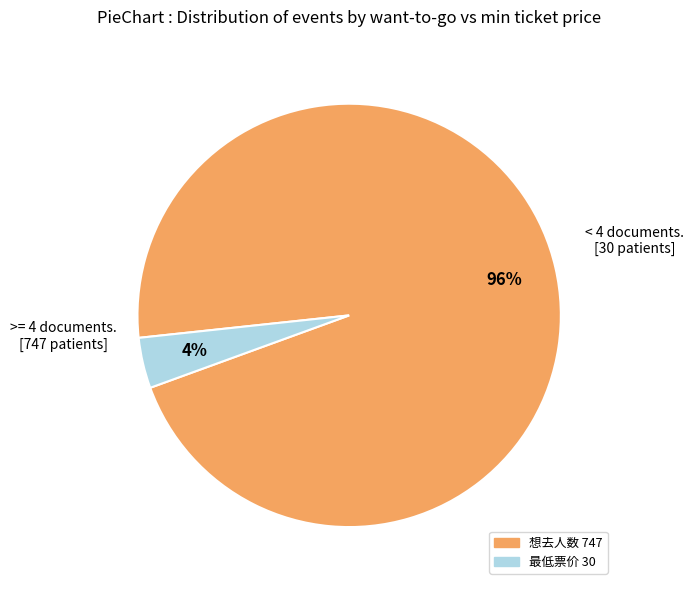

To the nearest percent, what is the combined percentage of 想去人数 747 and 最低票价 30?

100%